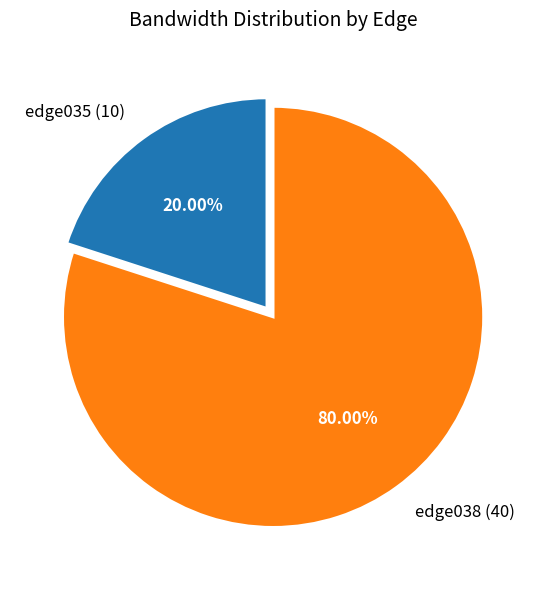

True or false: edge038 accounts for 80% of the total.

True